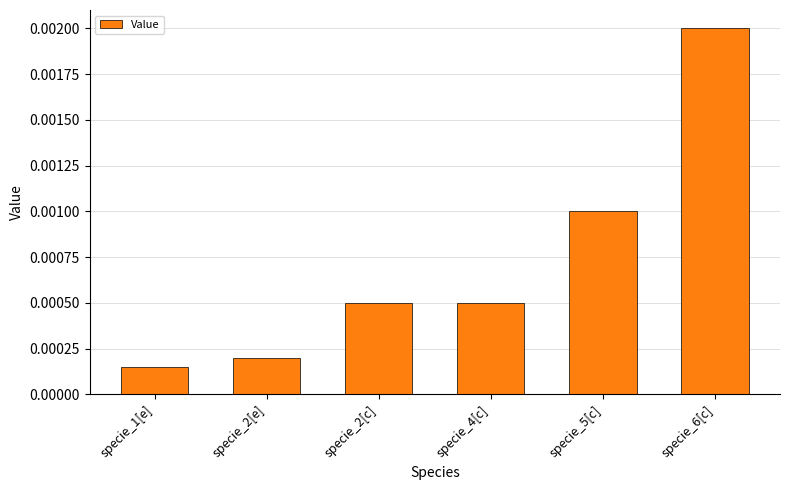

What position from the right is specie_2[c]?

4